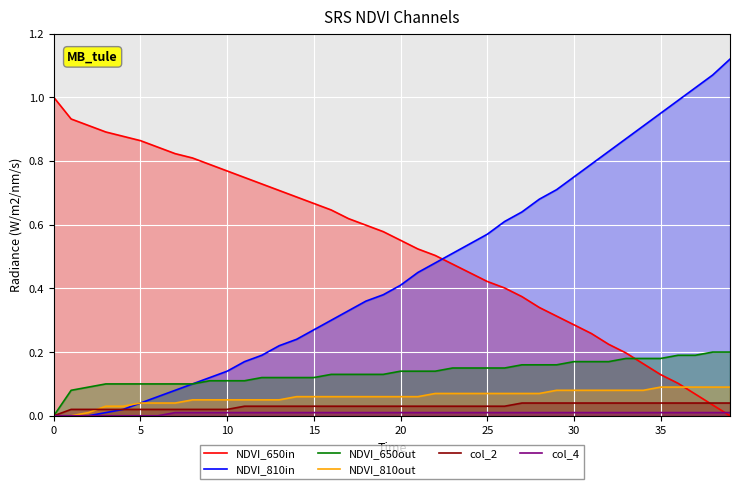

What are all the series names shown in the legend?

NDVI_650in, NDVI_810in, NDVI_650out, NDVI_810out, col_2, col_4